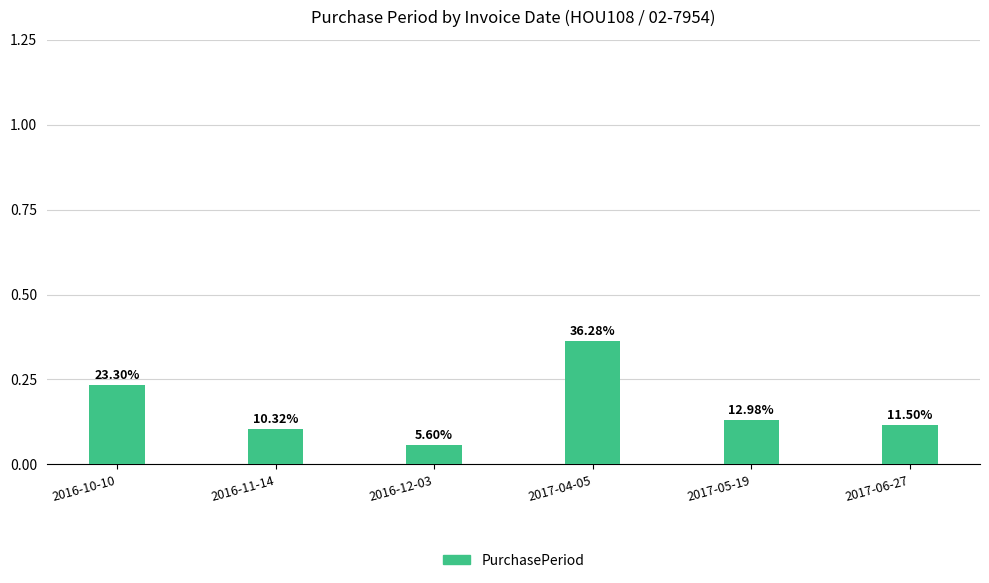

Are the bars horizontal?

No